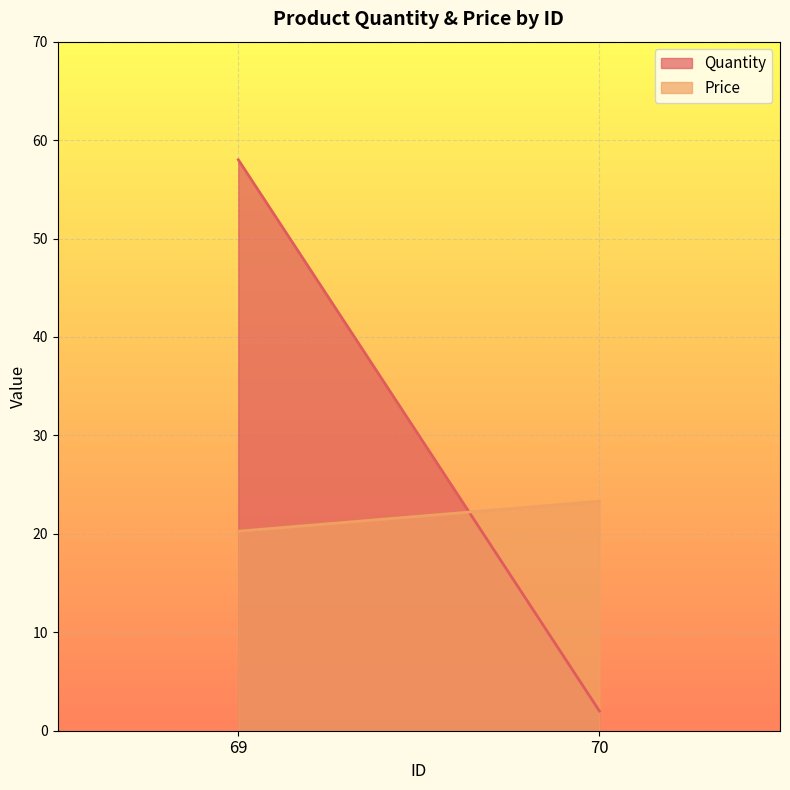

Which category has the highest value in the Quantity series?

69